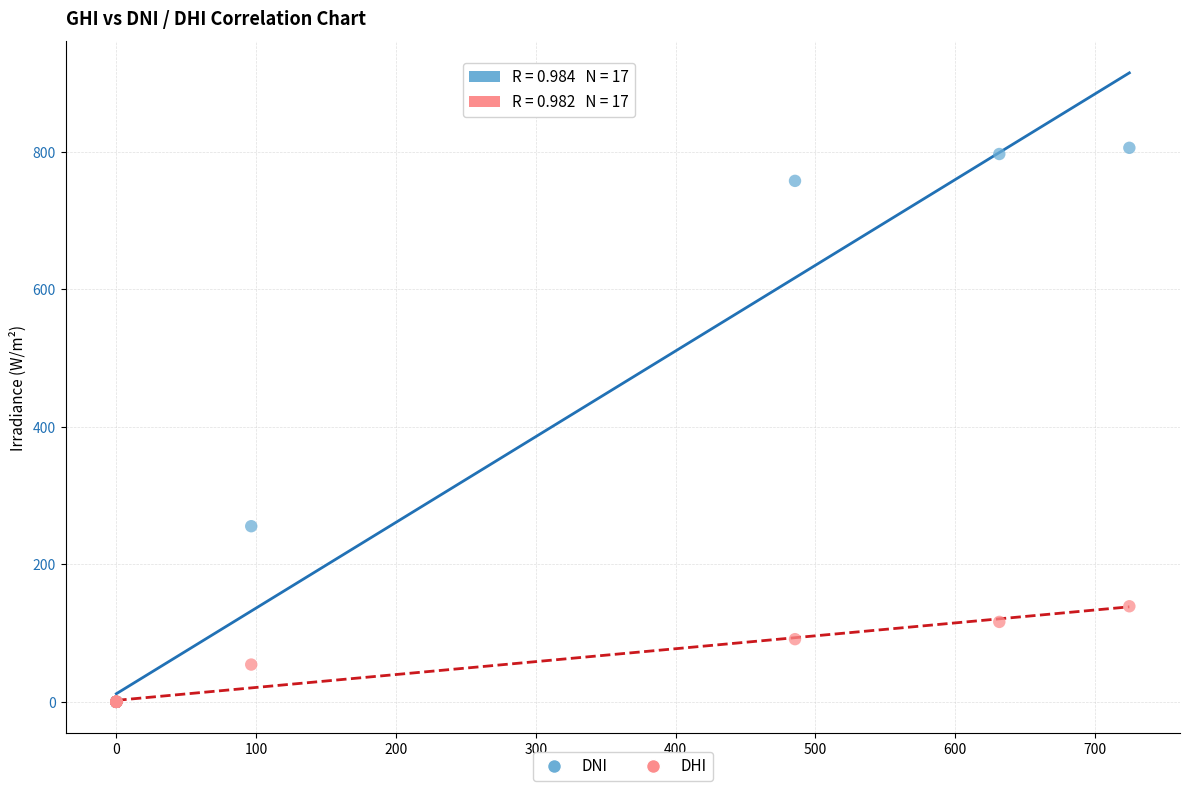

What are all the series names shown in the legend?

DNI, DHI